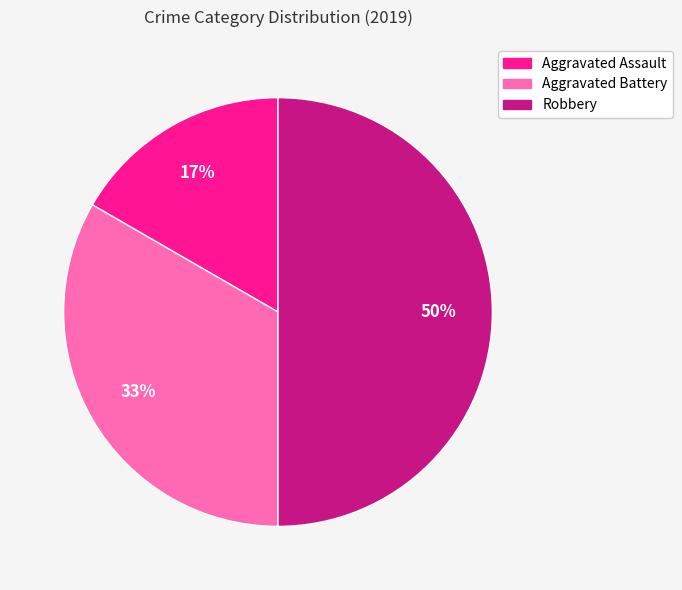

Rank the categories by value from lowest to highest.

Aggravated Assault, Aggravated Battery, Robbery